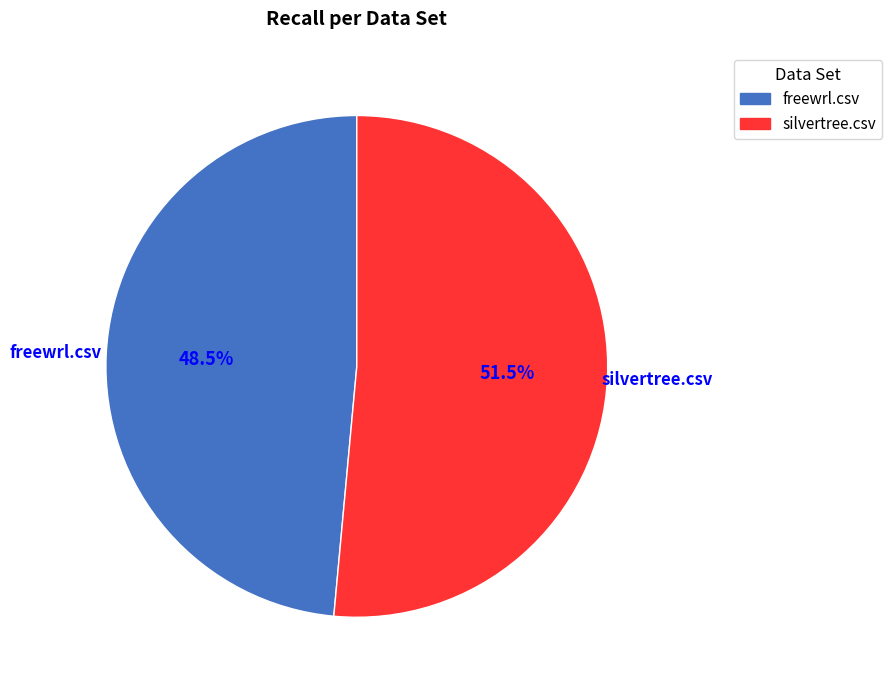

What is the total percentage of freewrl.csv and silvertree.csv?

100.0%